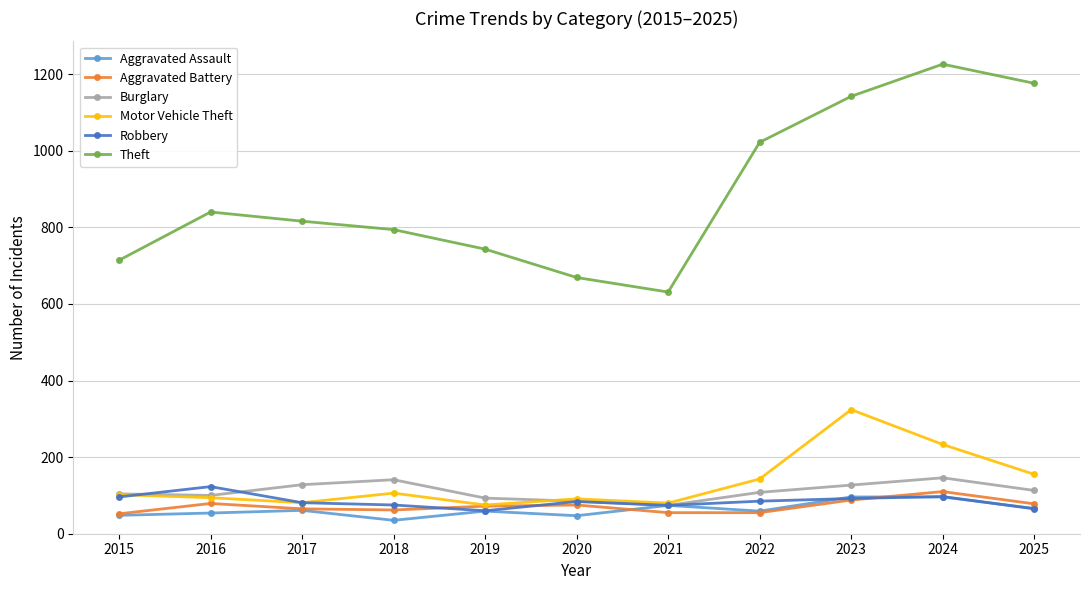

What is the approximate value of Motor Vehicle Theft at 2016?

94